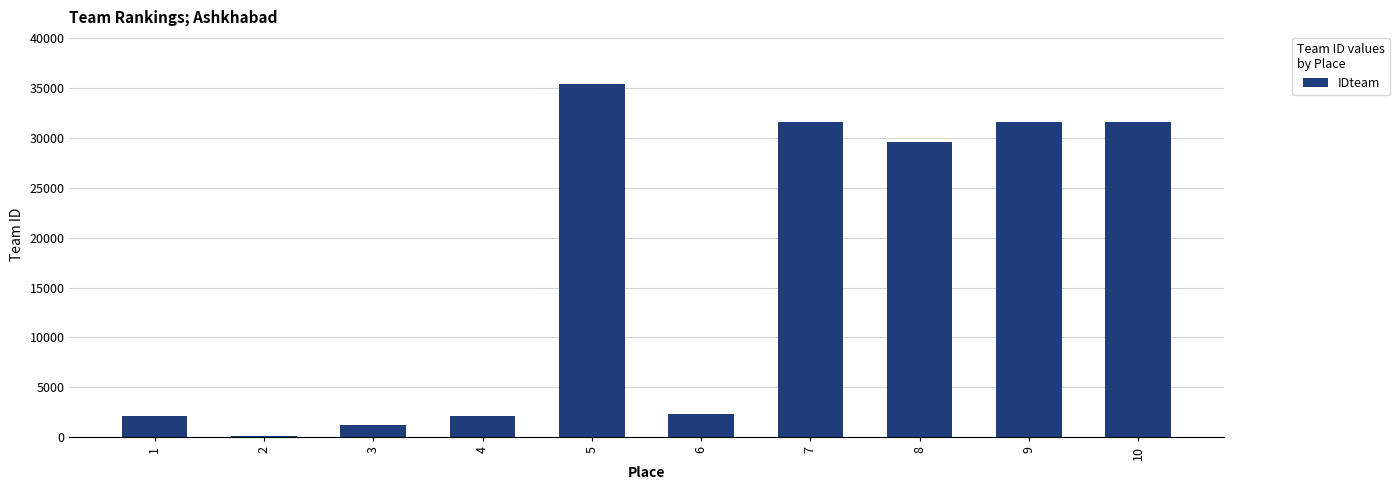

What is the sum of all values?

167548